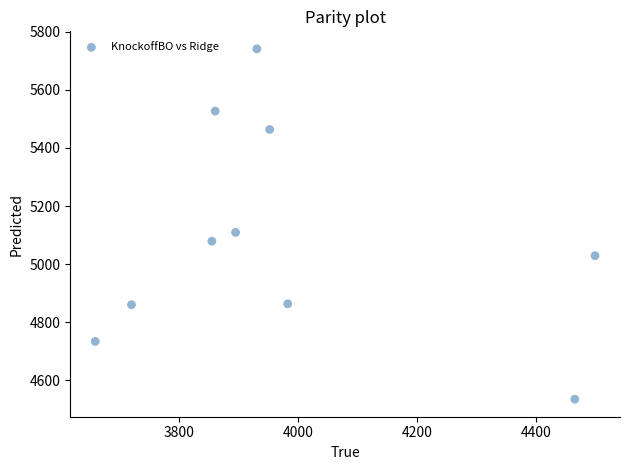

What Y value in the scatter plot is closest to 5138?

5109.3